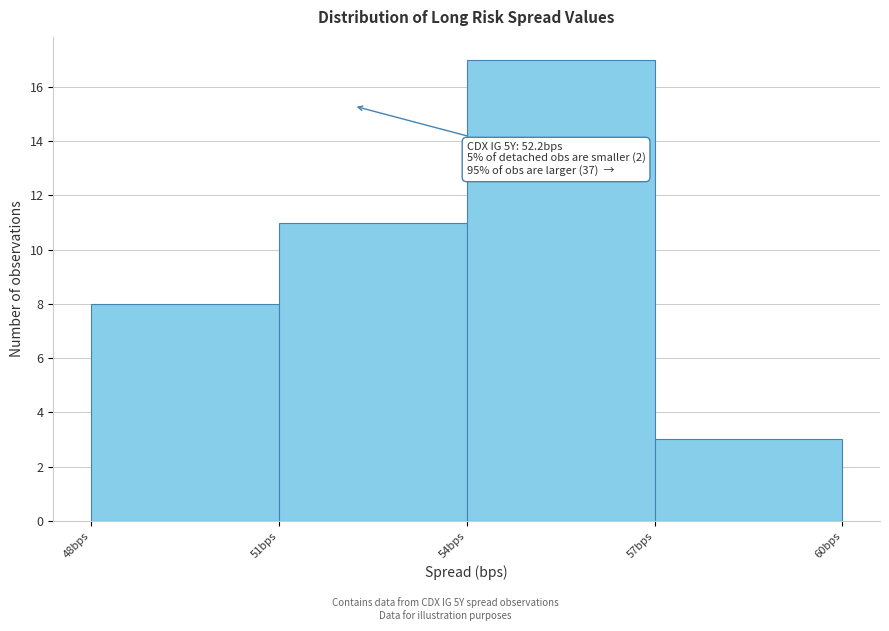

Over which range of the x-axis is the bar tallest?

54 to 57